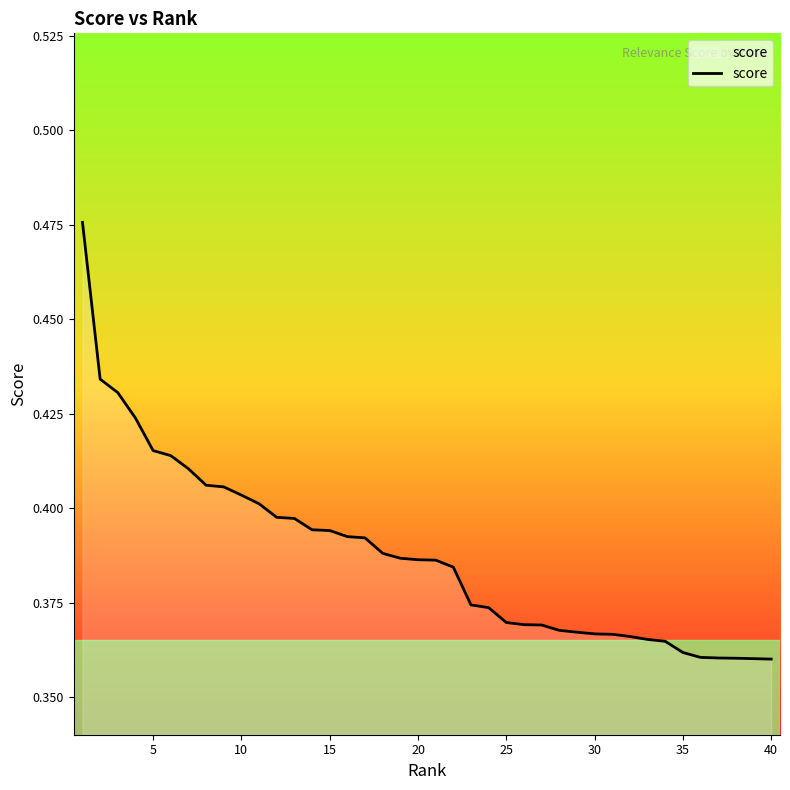

Is this an area chart (filled region under the line)?

Yes